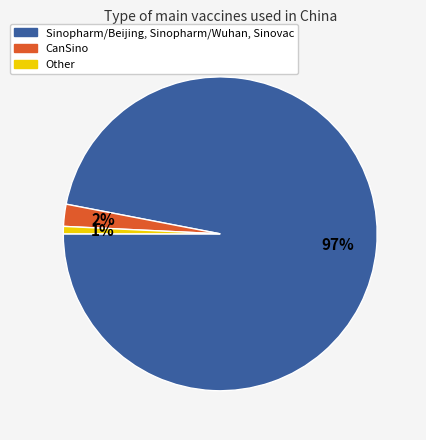

Is the sum of CanSino and Other greater than half?

No